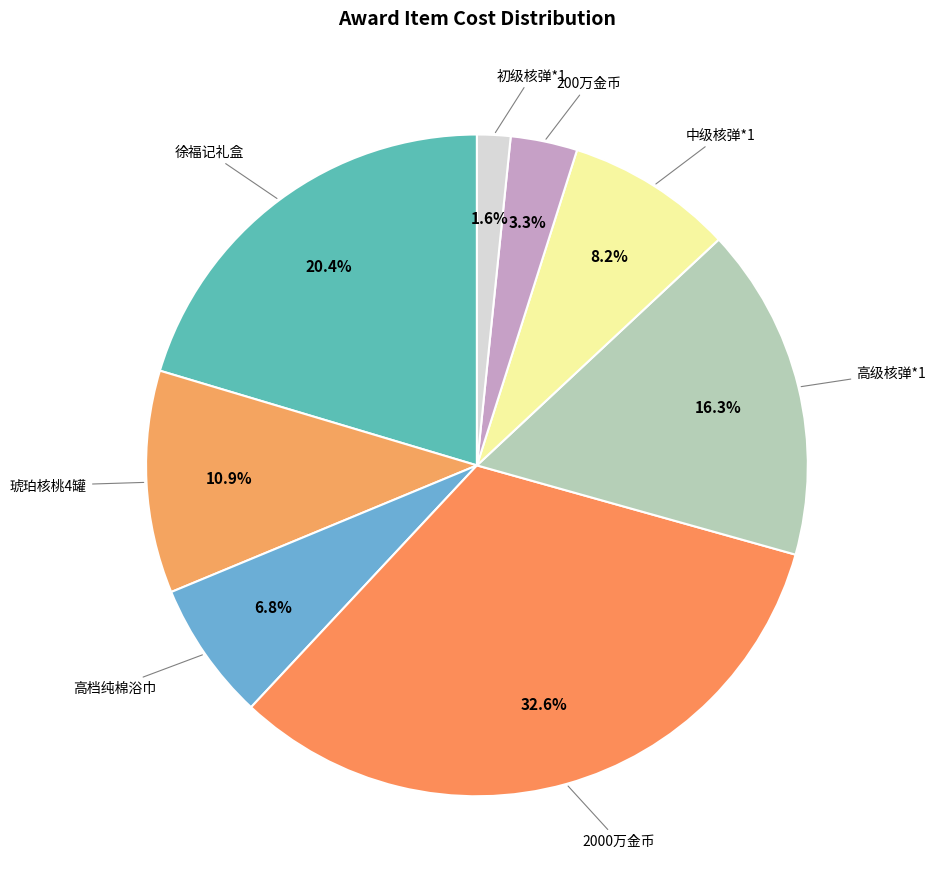

Which slice is the largest?

2000万金币